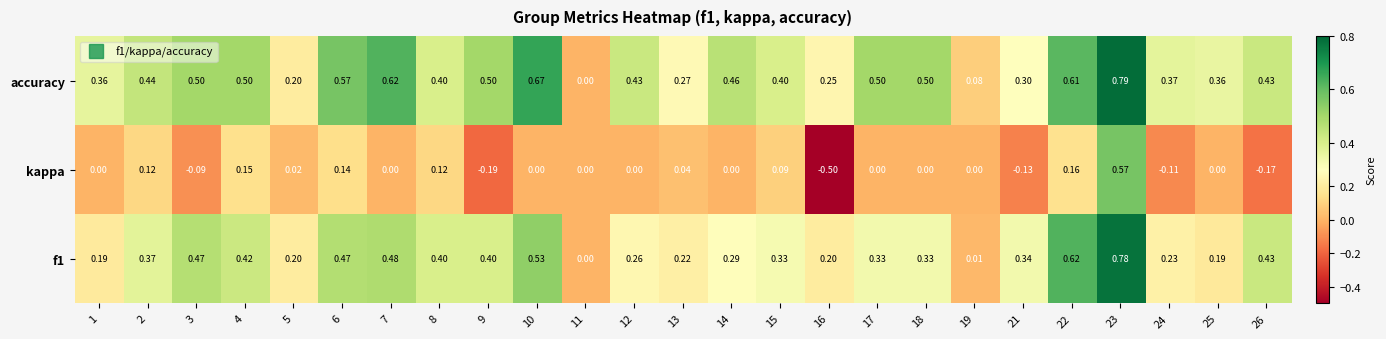

Which series has the largest total across all categories?

accuracy